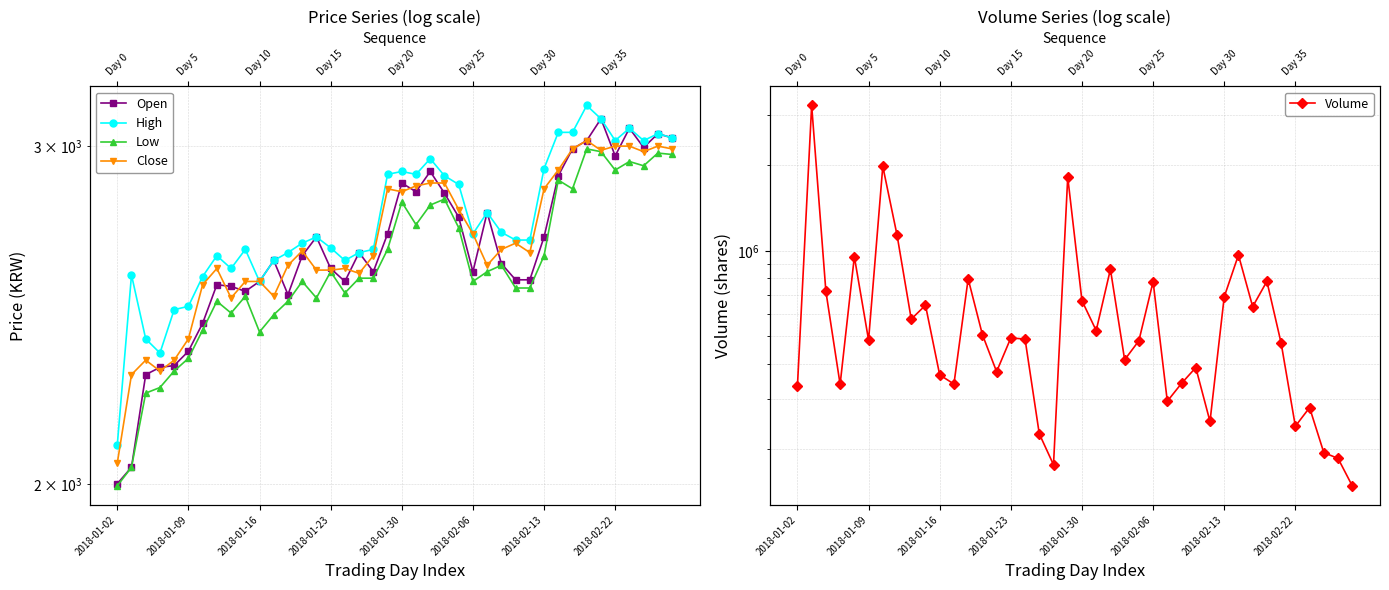

Does the chart display data point markers on the line(s)?

Yes